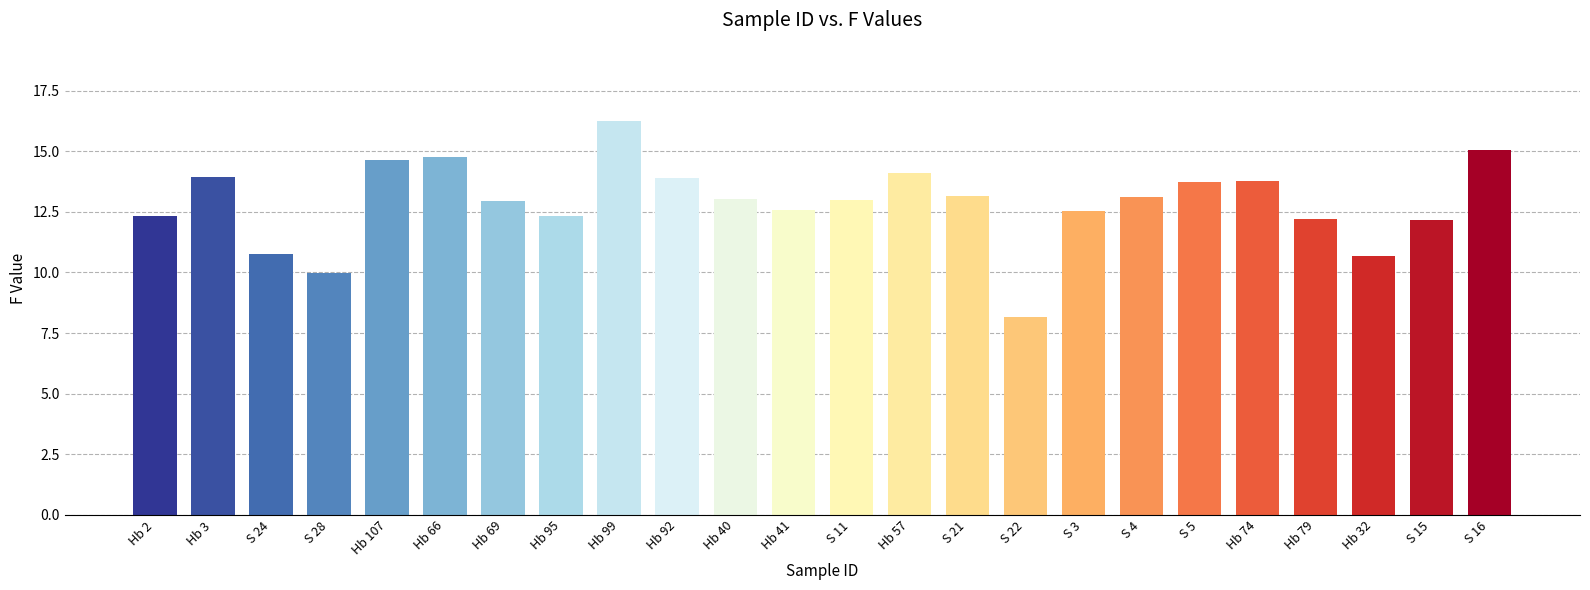

What position from the right is Hb 79?

4